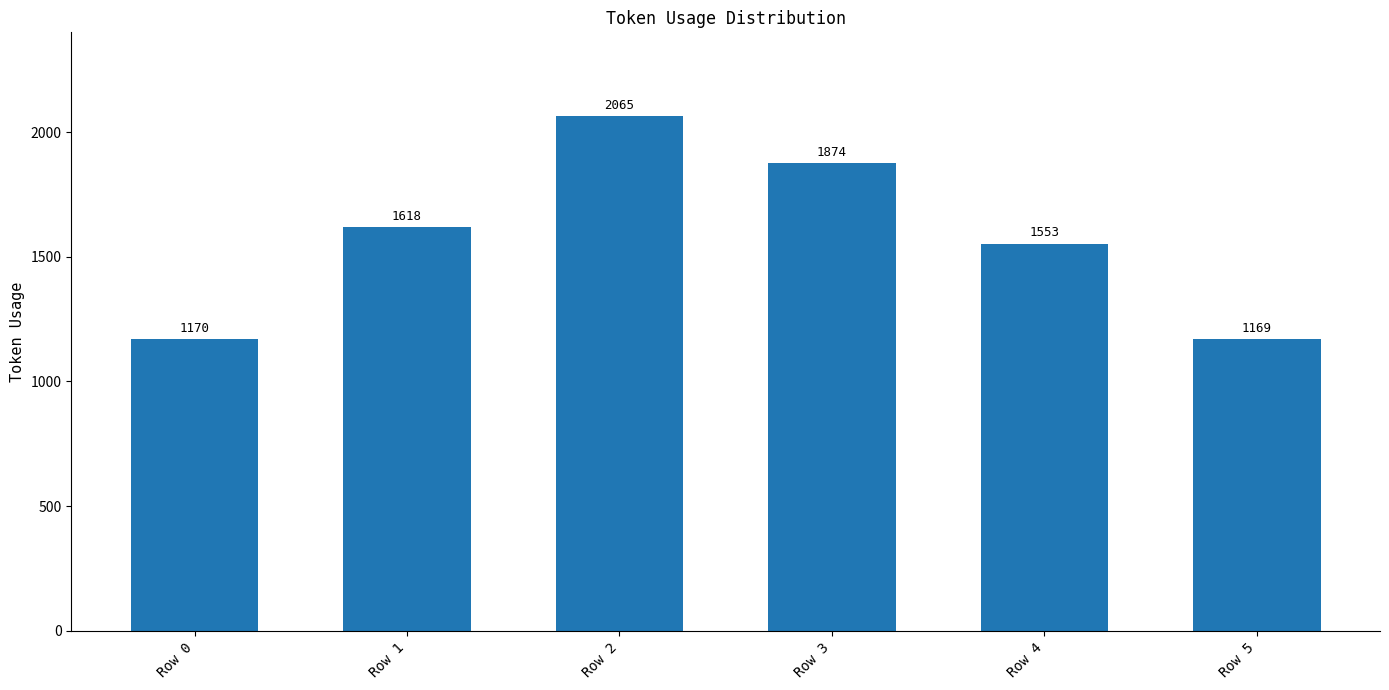

Reading left to right, what are all the values shown in this chart?

1170	1618	2065	1874	1553	1169